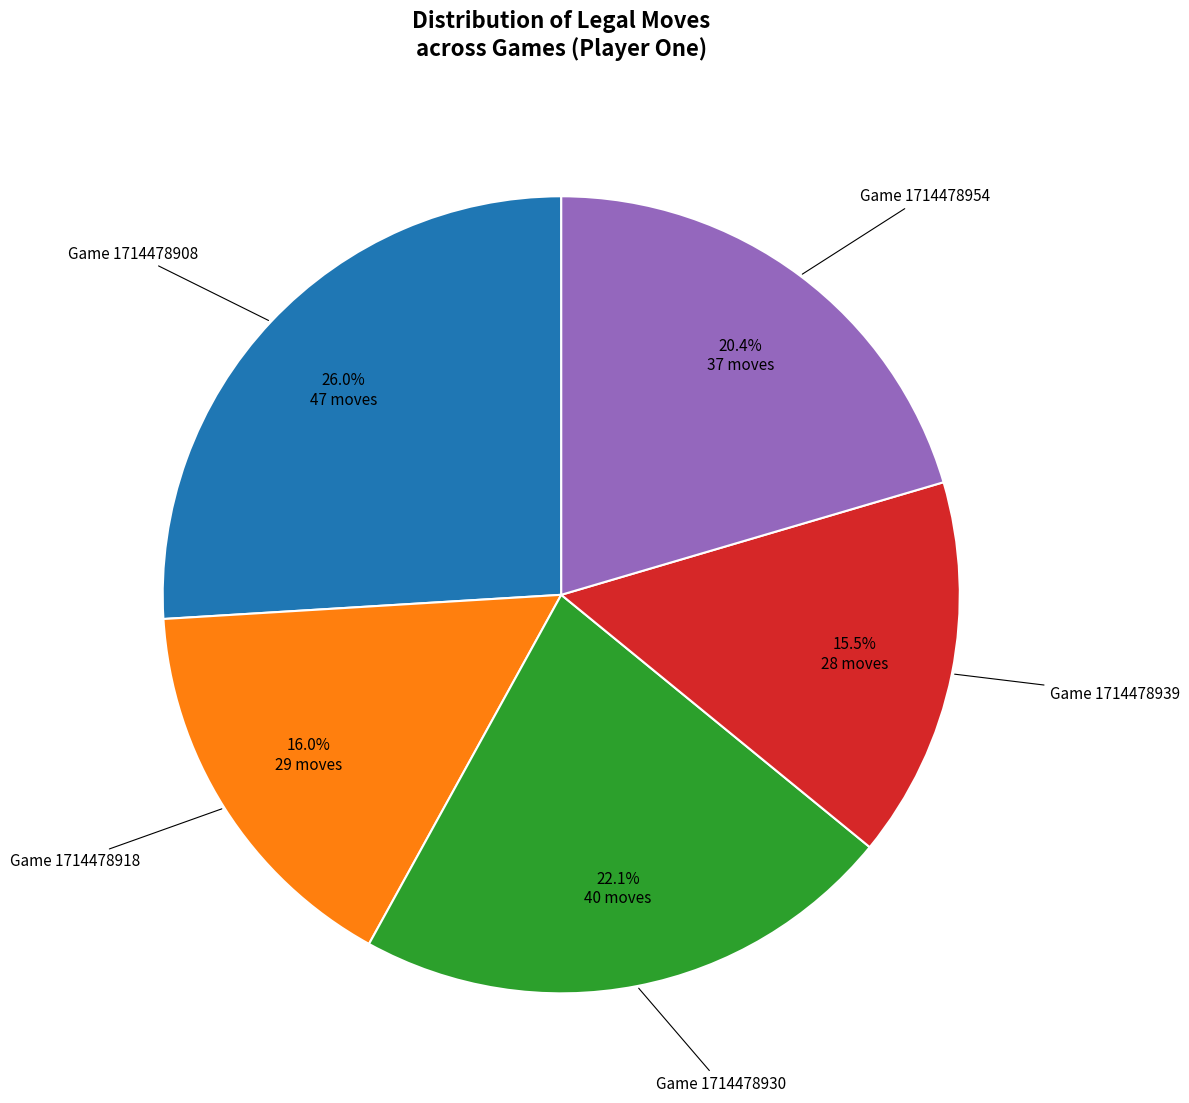

Count the number of slices in the pie.

5